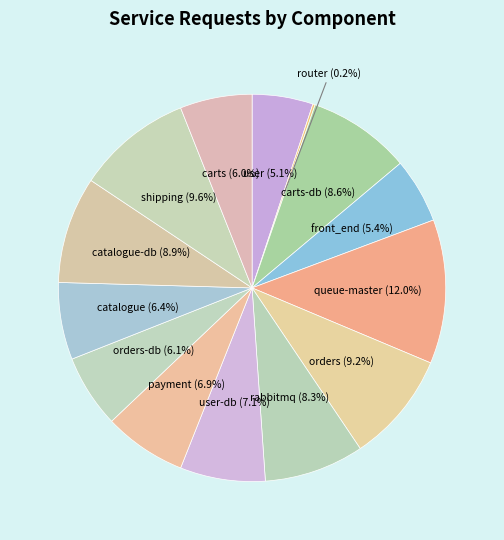

Between orders-db and shipping, which is larger?

shipping